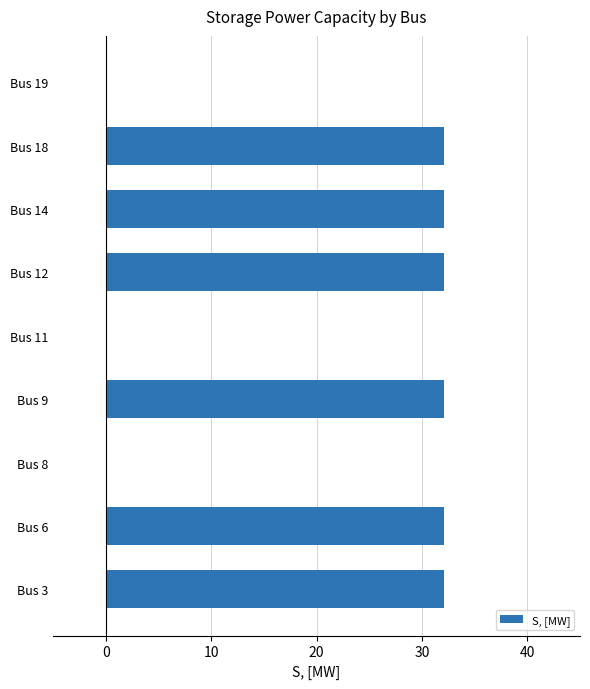

True or false: the data shows 52.9 at Bus 3.

False